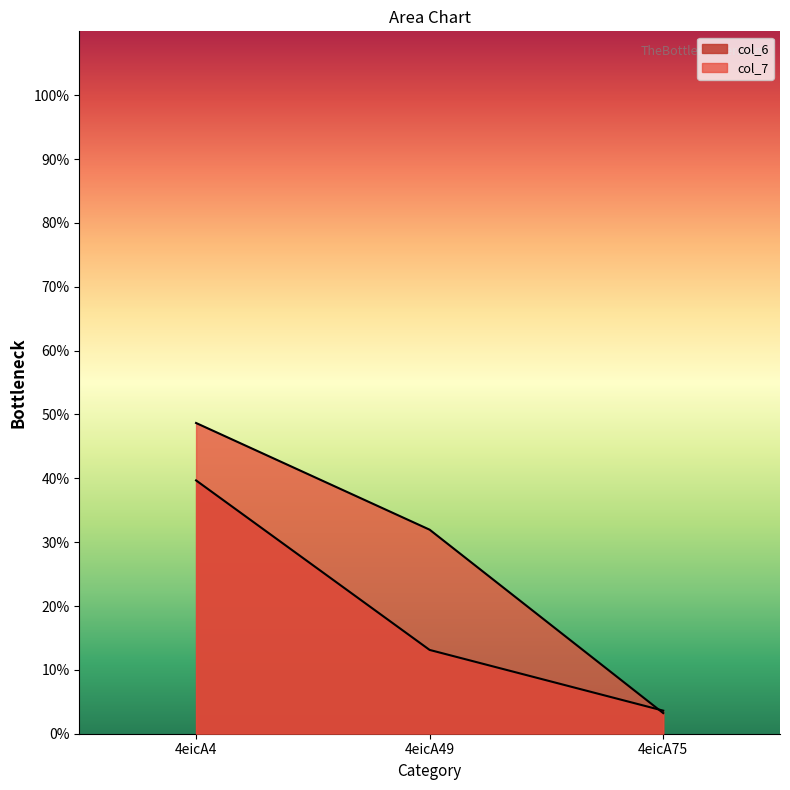

List the series in order of their peak value, lowest first.

col_6, col_7